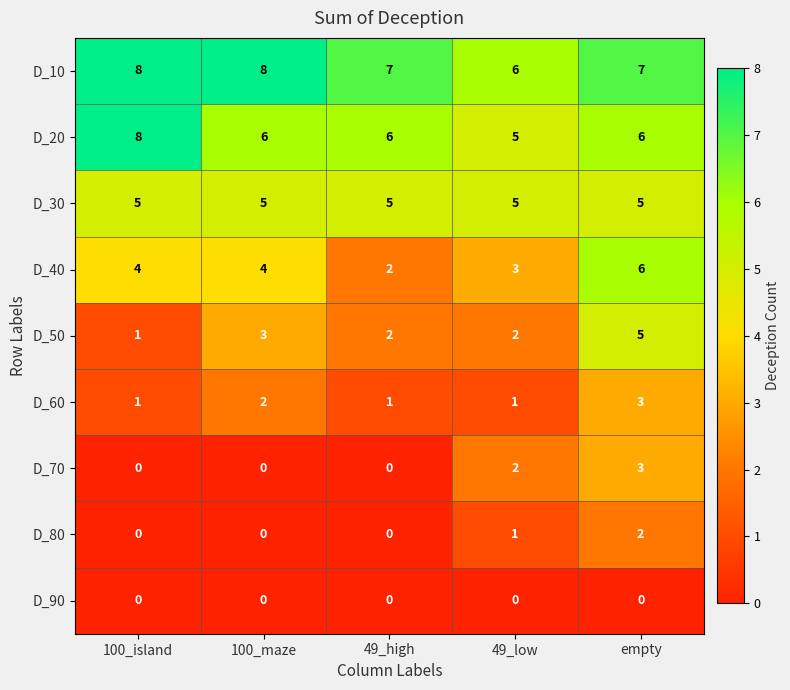

Is it true that D_50 equals 2 at 100_island?

False